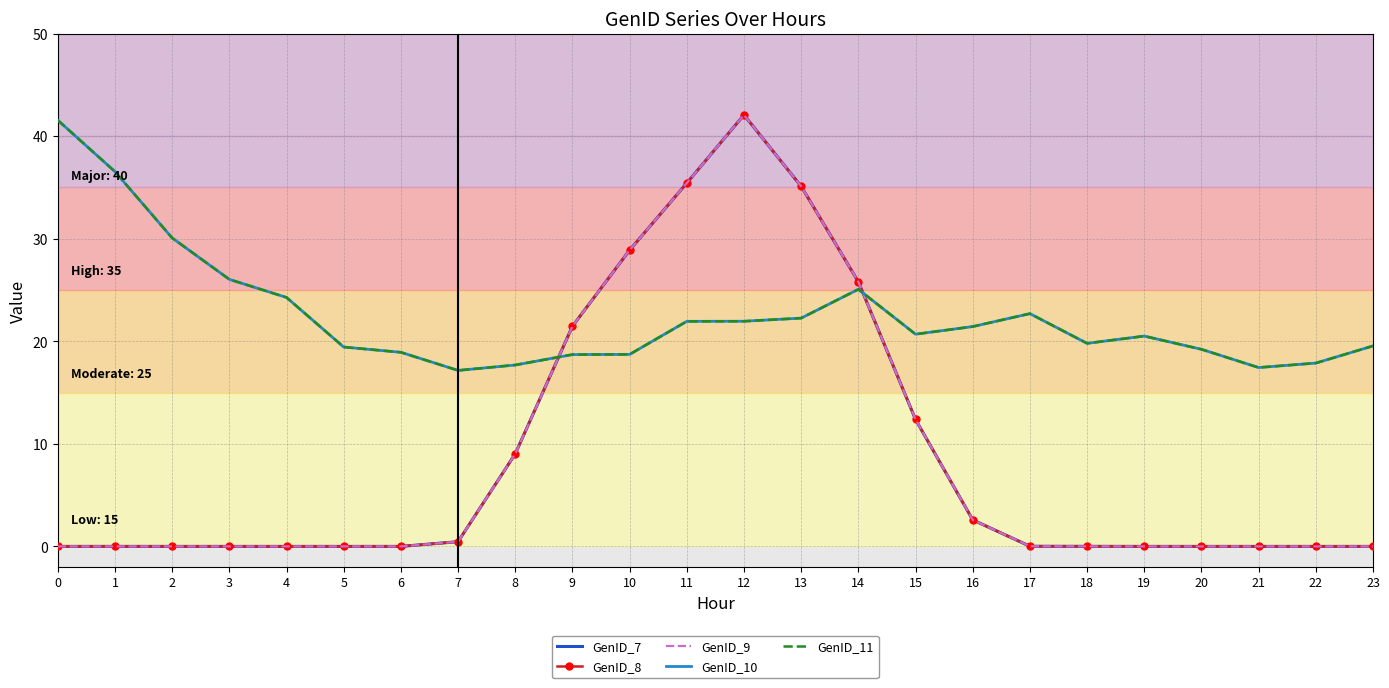

What is the total value across all series at 17?

45.4